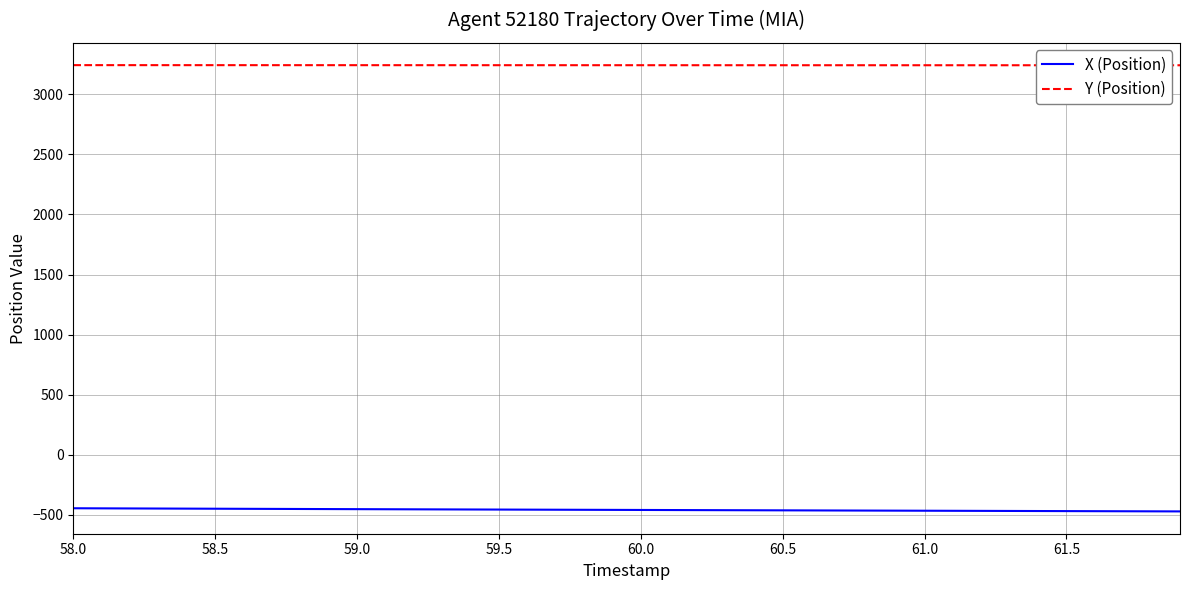

List the series in order of their overall mean, lowest first.

X (Position), Y (Position)